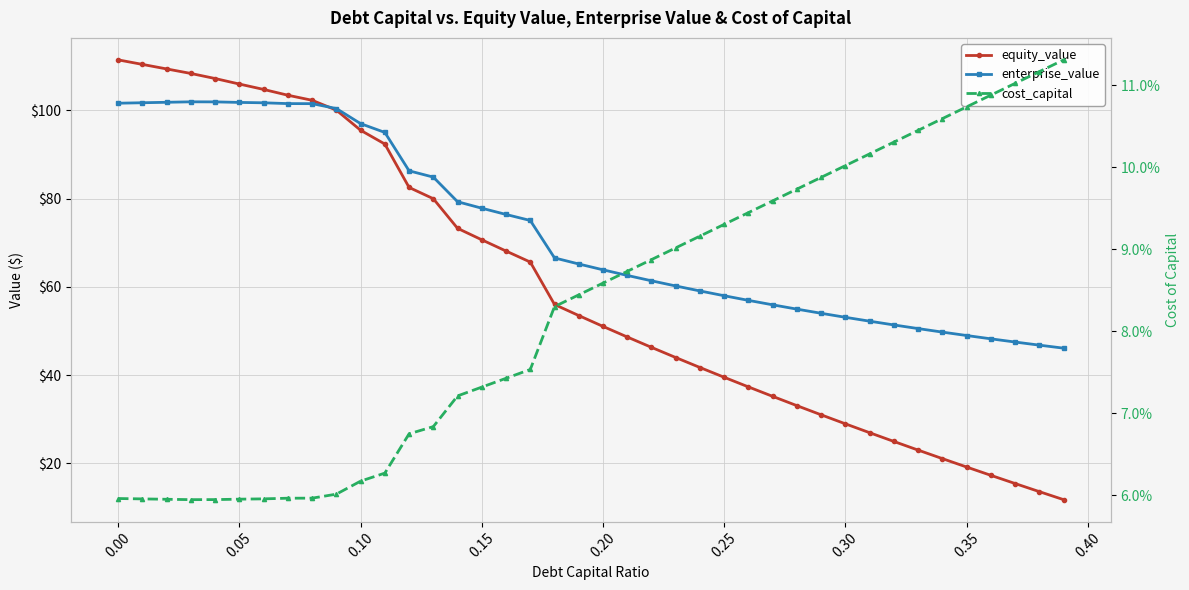

True or false: equity_value has more than 2 interior local peaks.

False